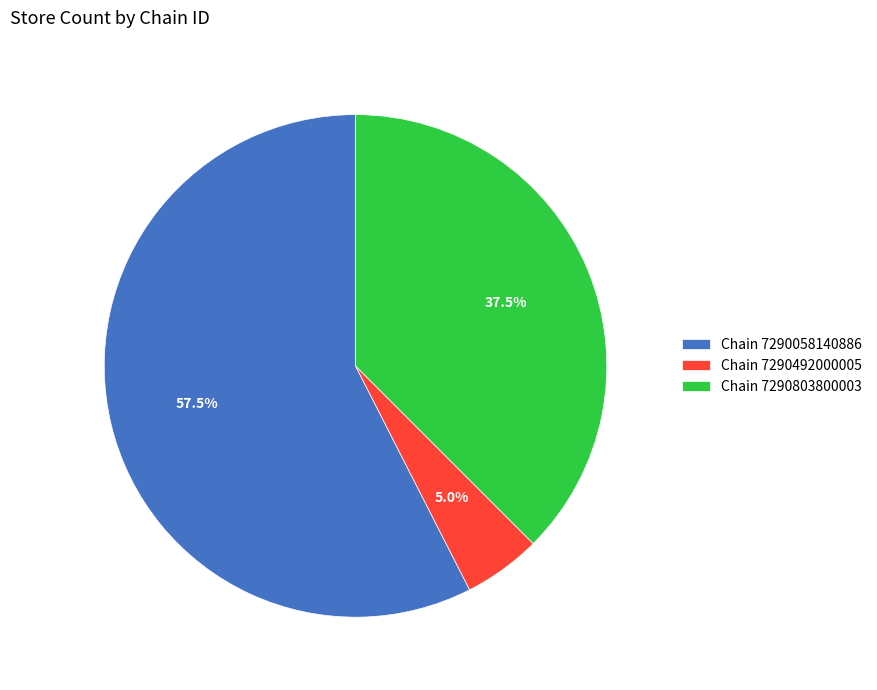

What is the ratio of the value at Chain 7290058140886 to the value at Chain 7290492000005?

11.5